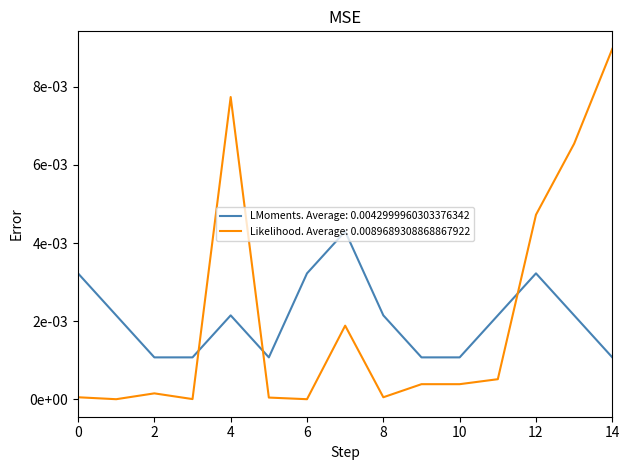

What are all the series names shown in the legend?

LMoments. Average: 0.0042999960303376342, Likelihood. Average: 0.0089689308868867922